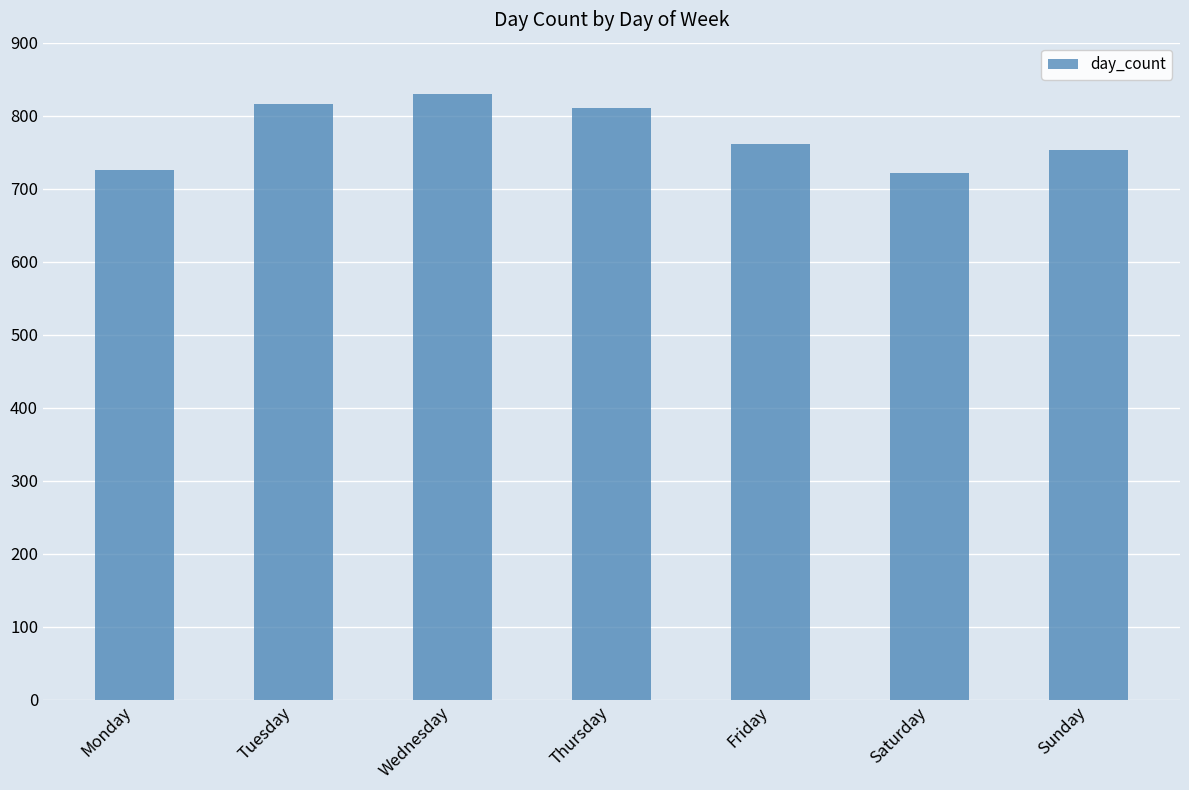

What is the difference between the maximum and minimum values?

108